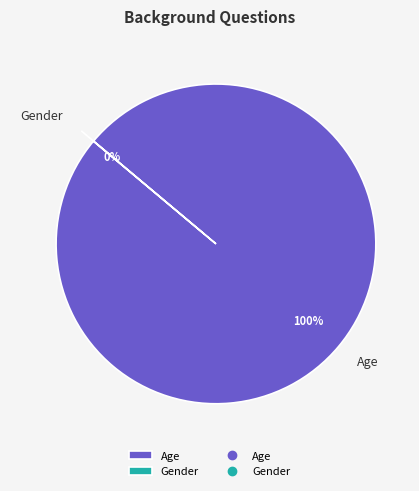

Is it true that Gender is 0% of the pie?

True